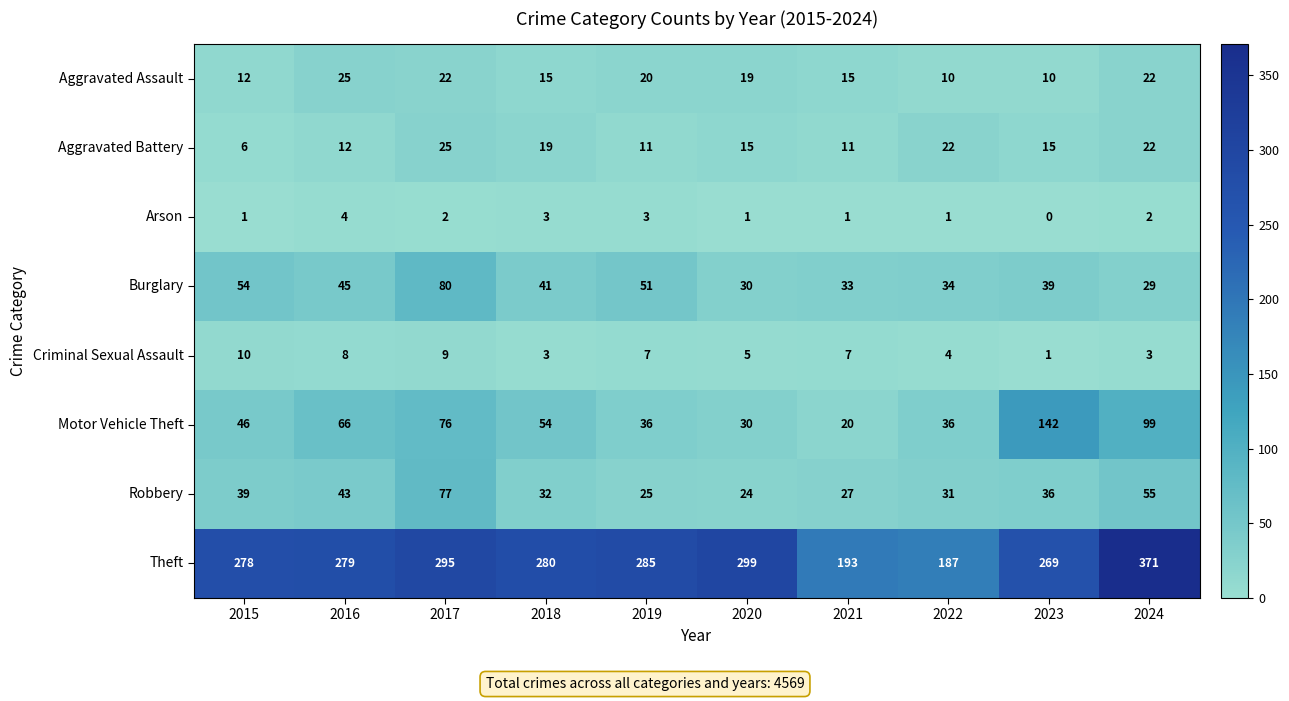

The value of Criminal Sexual Assault at 2016 is 3. True or false?

False